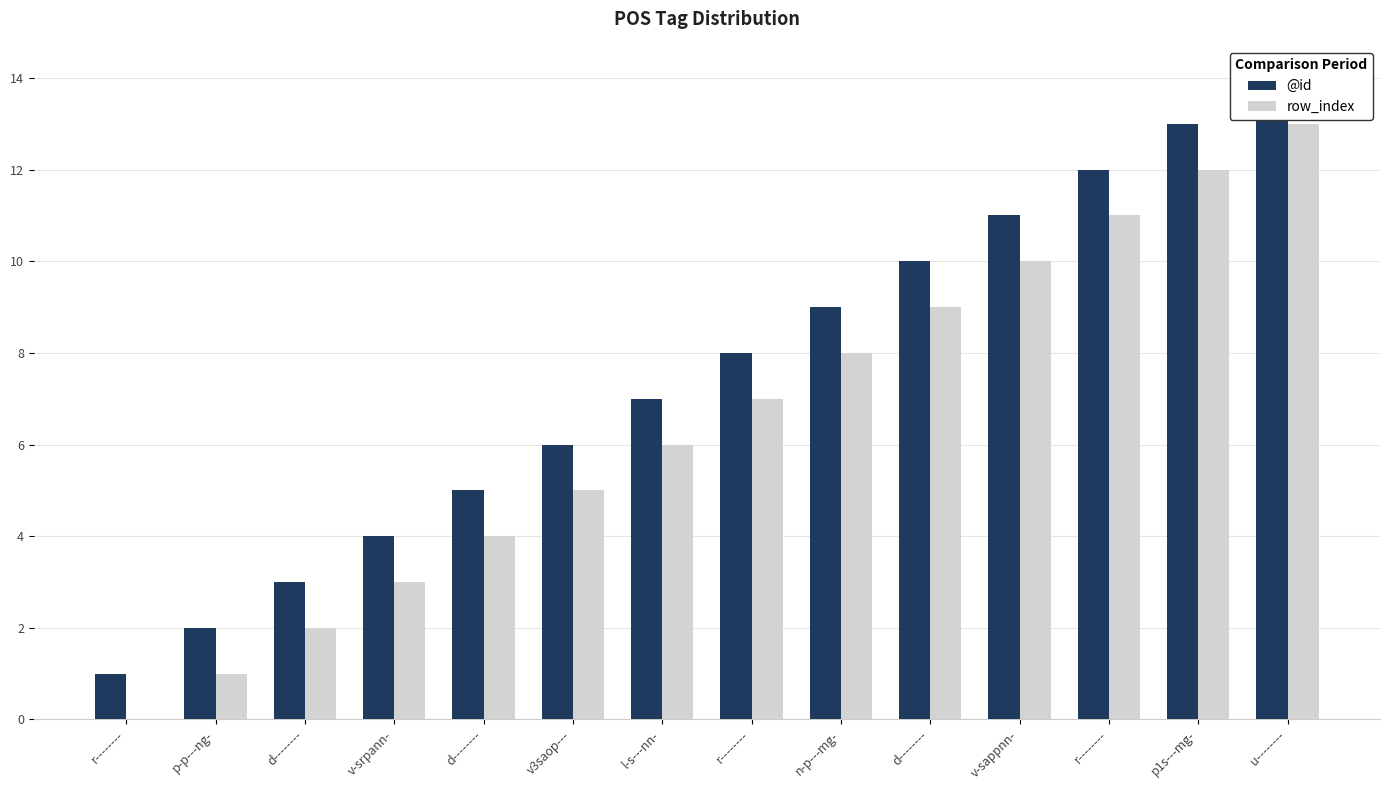

The row_index series shows 4 at d--------. True or false?

True